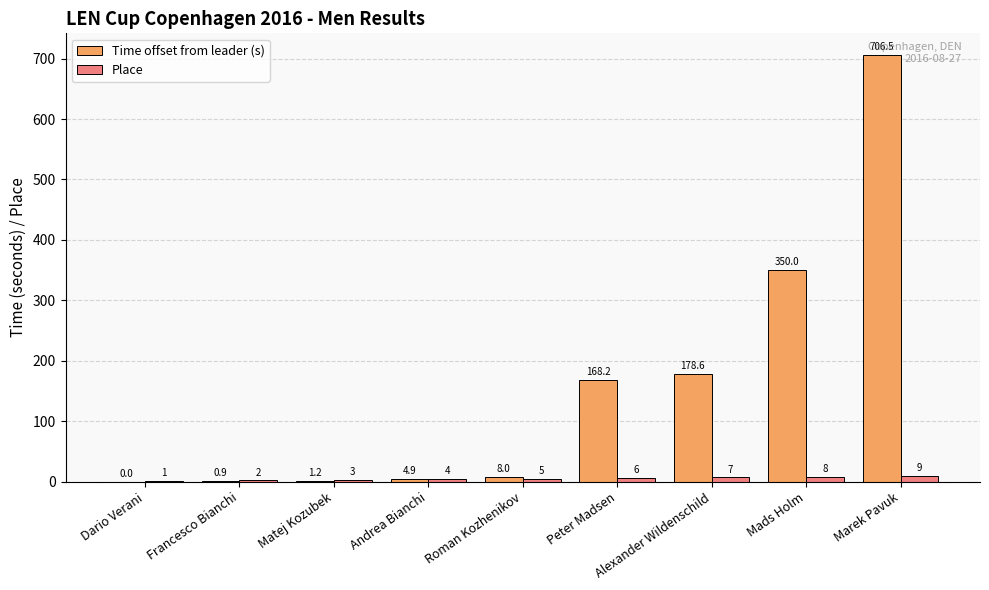

Between Roman Kozhenikov and Mads Holm, which series saw the biggest shift?

Time offset from leader (s)